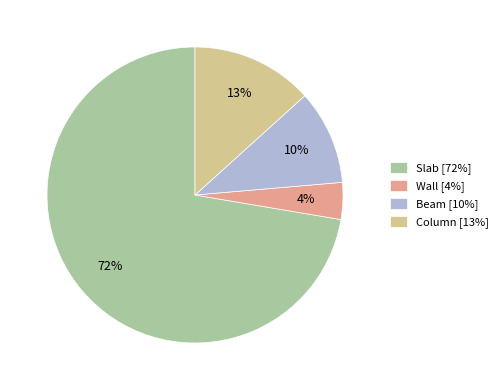

Do Column [13%] and Wall [4%] together represent more than half of the pie?

No